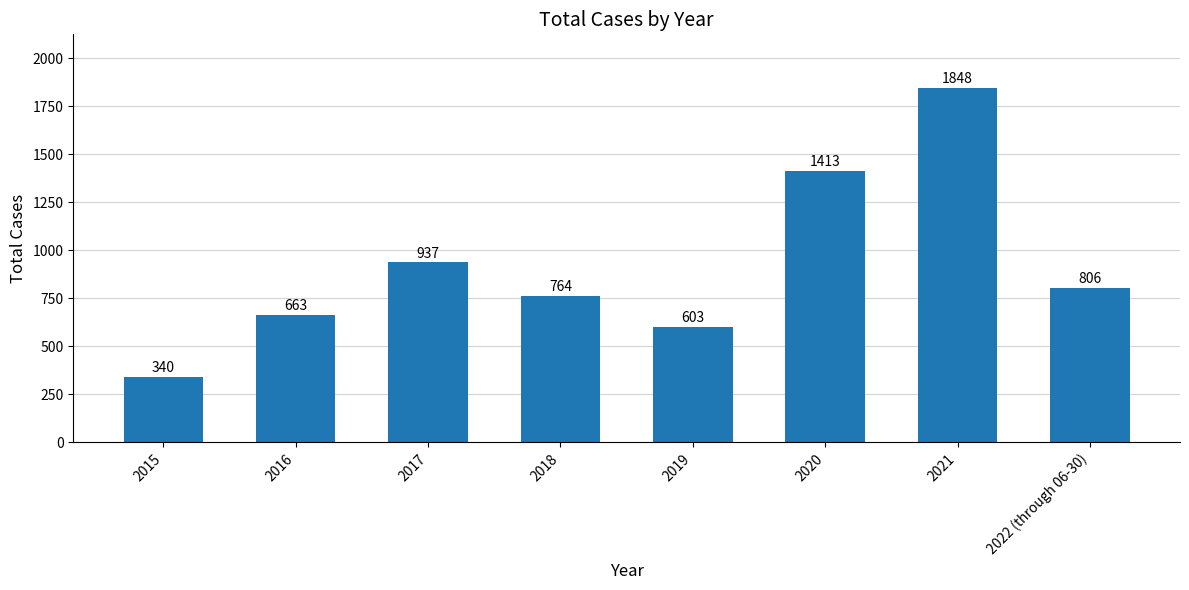

Count the number of categories in the chart.

8